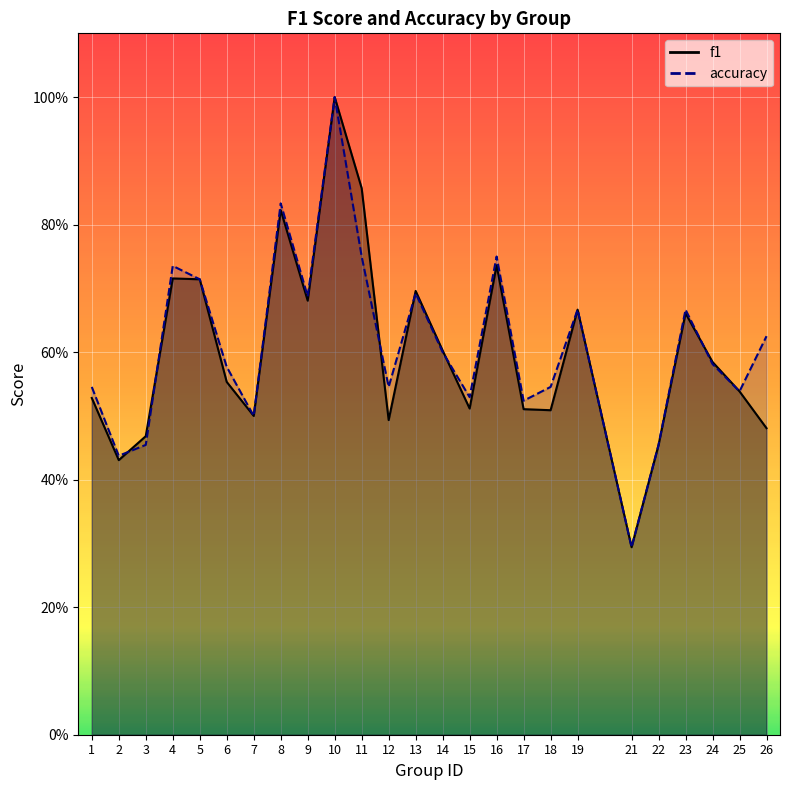

List the labels in order of f1 value, smallest first.

21, 2, 22, 3, 26, 12, 7, 18, 17, 15, 1, 25, 6, 24, 14, 23, 19, 9, 13, 5, 4, 16, 8, 11, 10